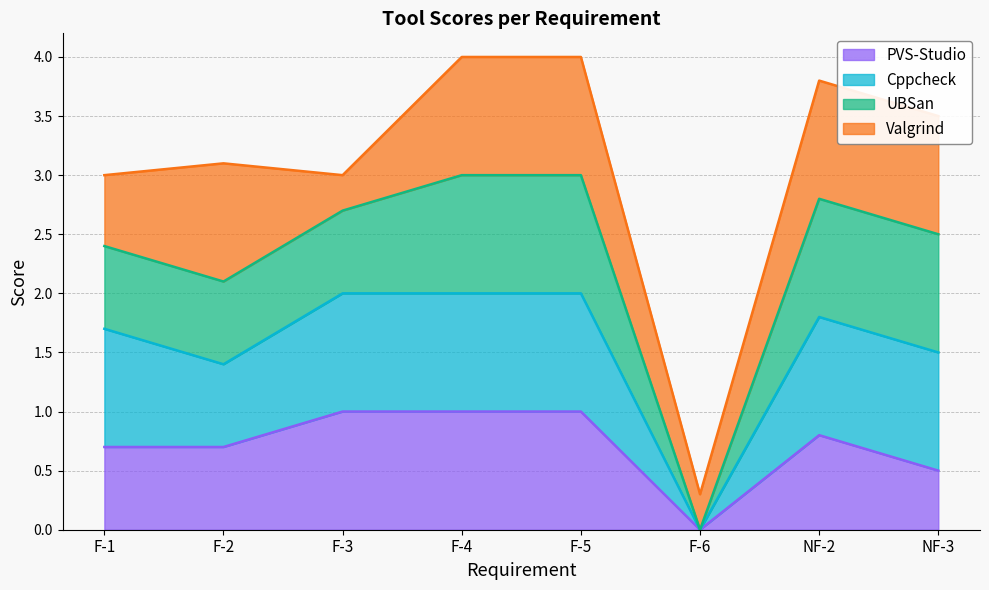

What is the sum of the PVS-Studio values at F-2 and F-3?

1.7